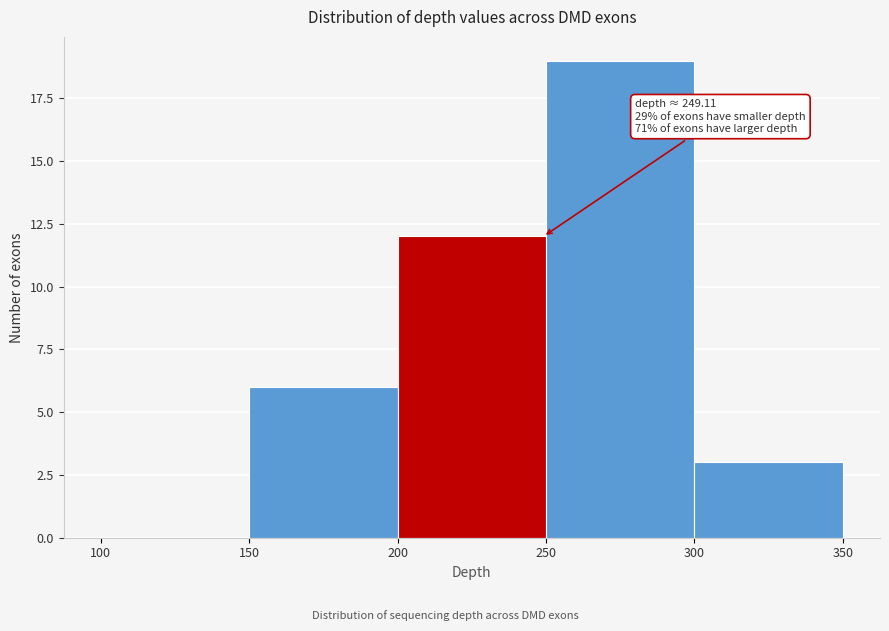

Over which range of the x-axis is the bar tallest?

250 to 300